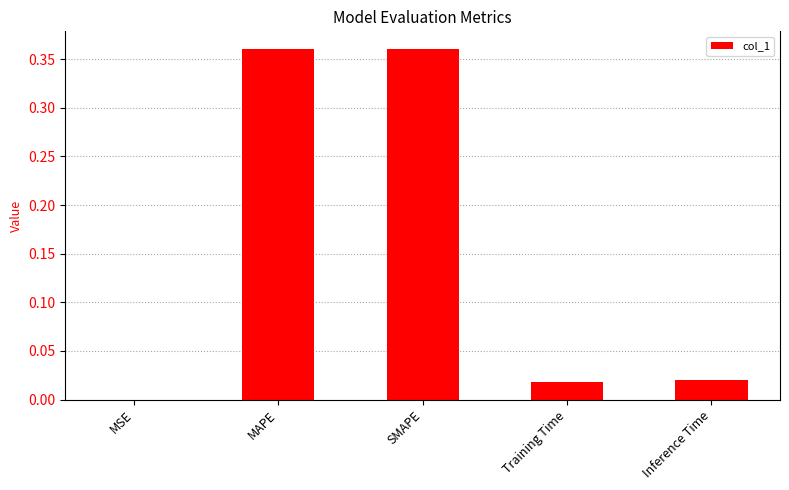

Between MSE and MAPE, which is larger?

MAPE